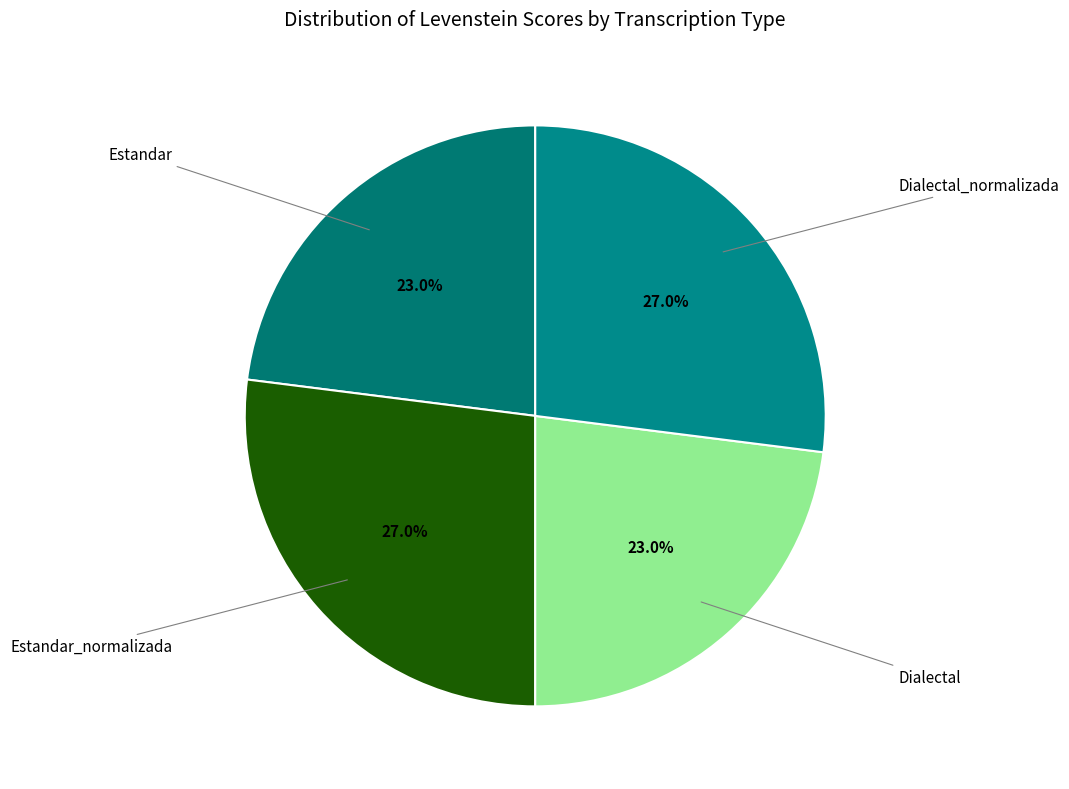

Count the number of slices in the pie.

4